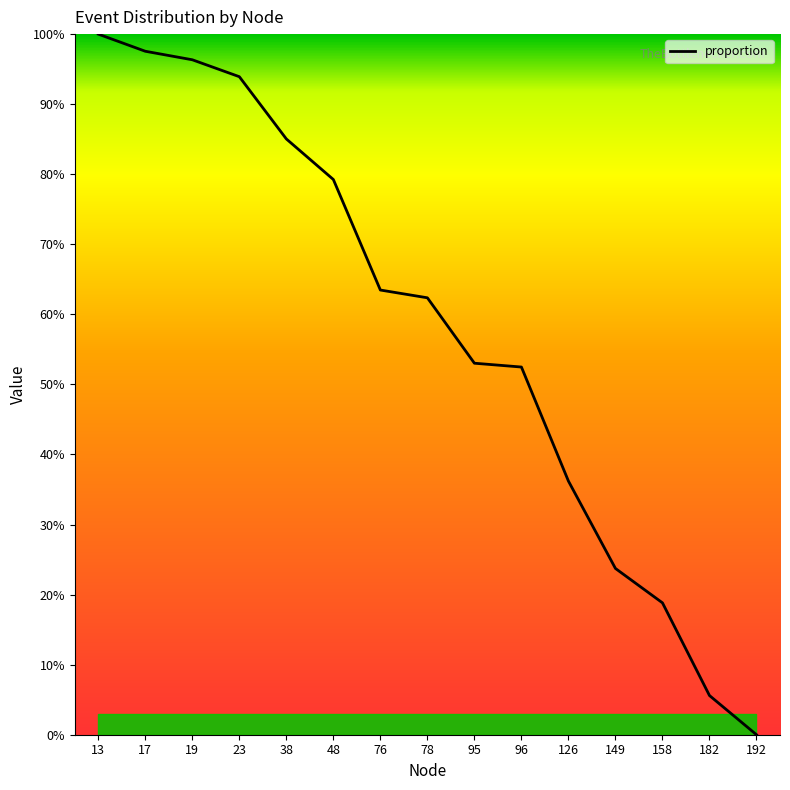

What is the change in value from 23 to 38?

-8.9